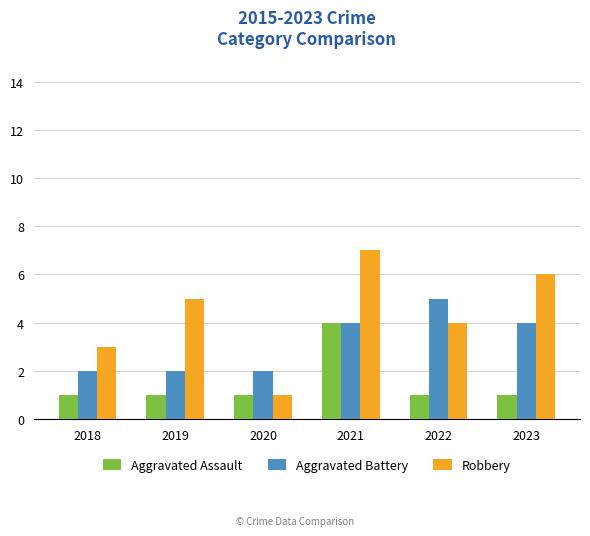

Rank the series by their maximum value, from highest to lowest.

Robbery, Aggravated Battery, Aggravated Assault